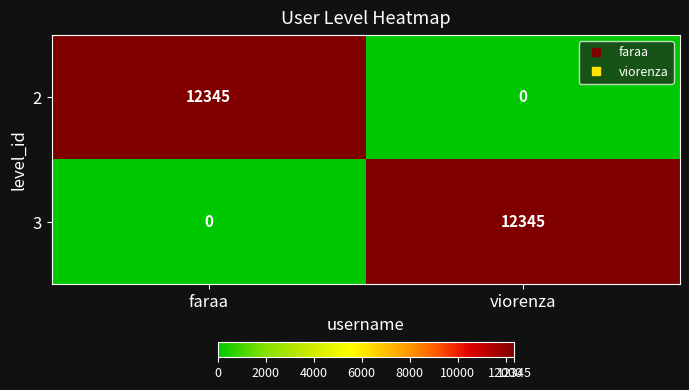

What is the difference between the 2 values at faraa and viorenza?

12345